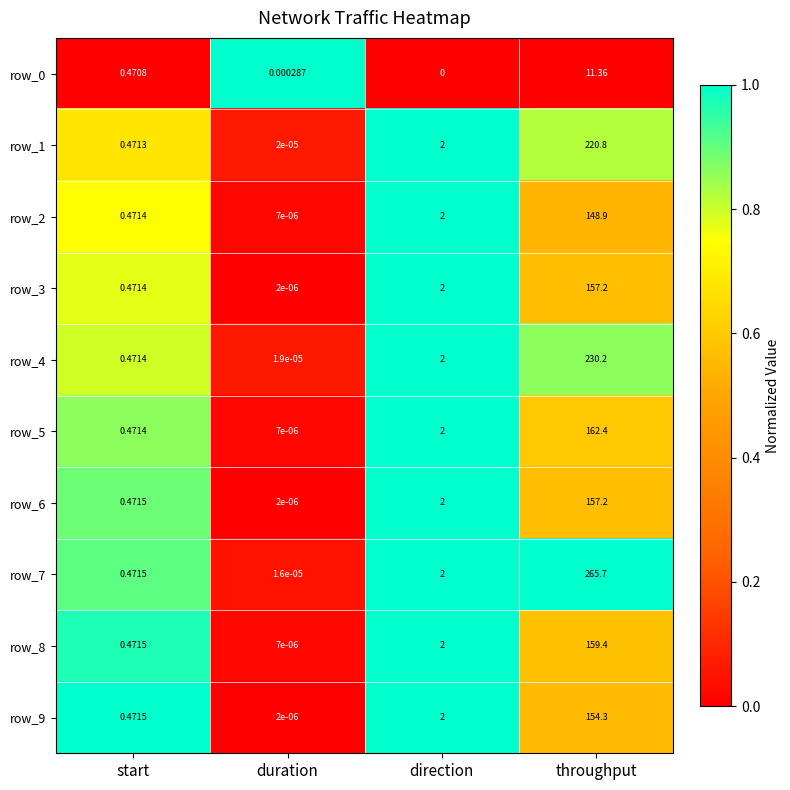

What is the sum of the row_7 values at direction and start?

2.5